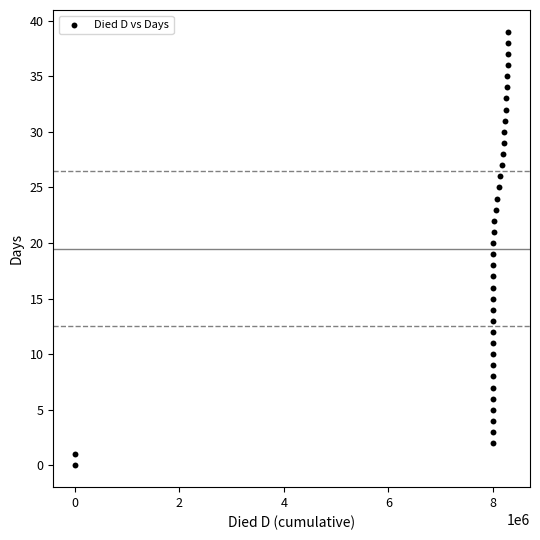

What is the range of Y values (max minus min)?

39